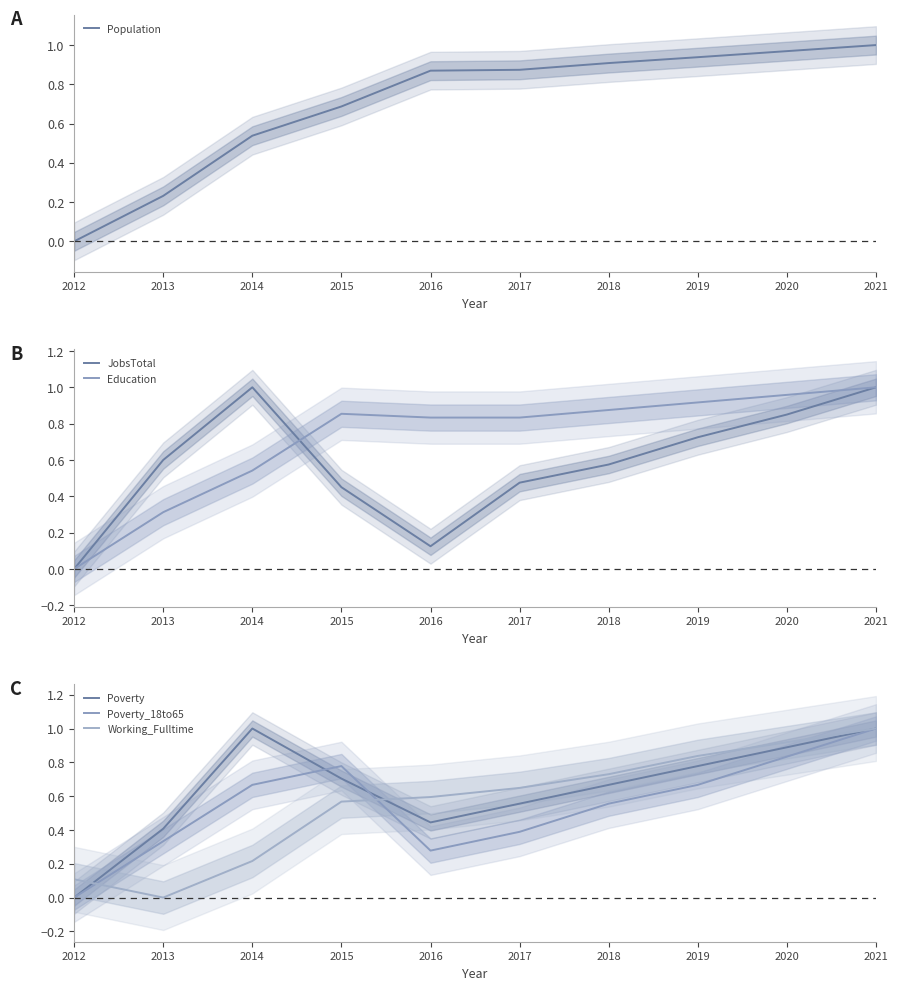

What is the difference between the second highest and second lowest values in the Education series?

0.6